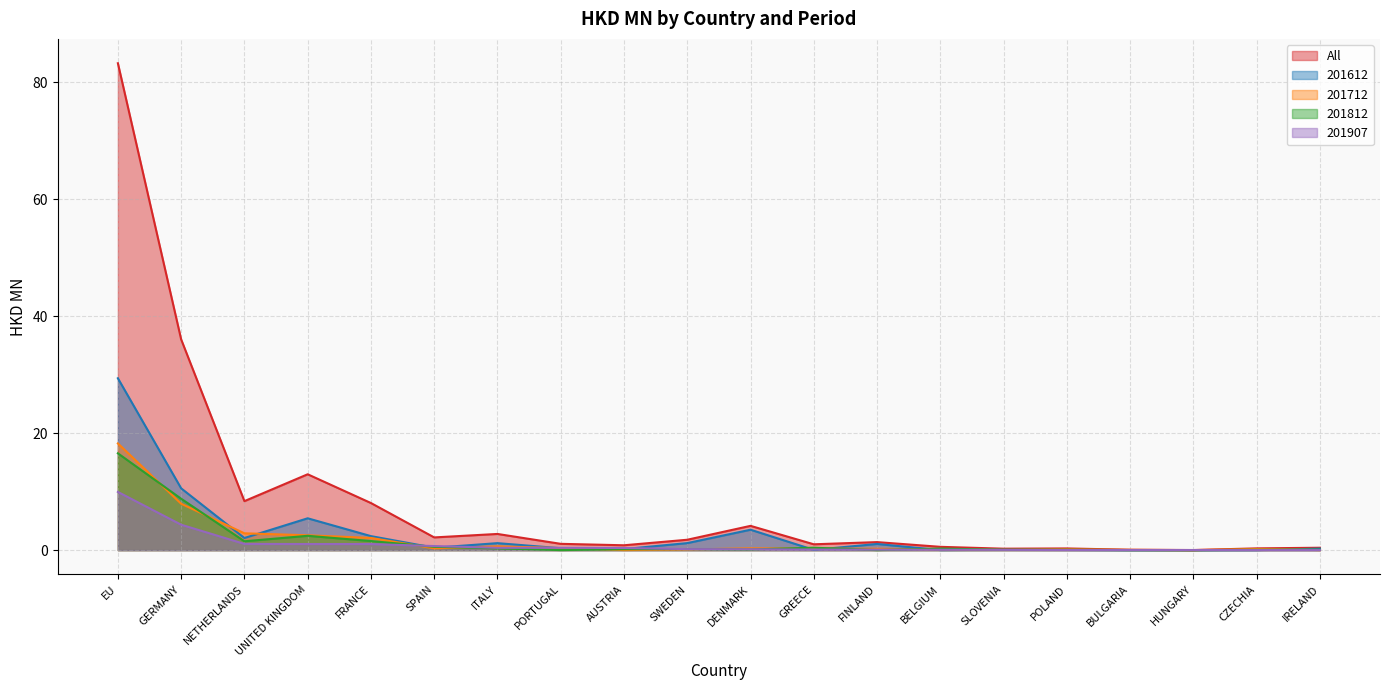

What is the difference between the second highest and minimum values in the 201712 series?

7.9